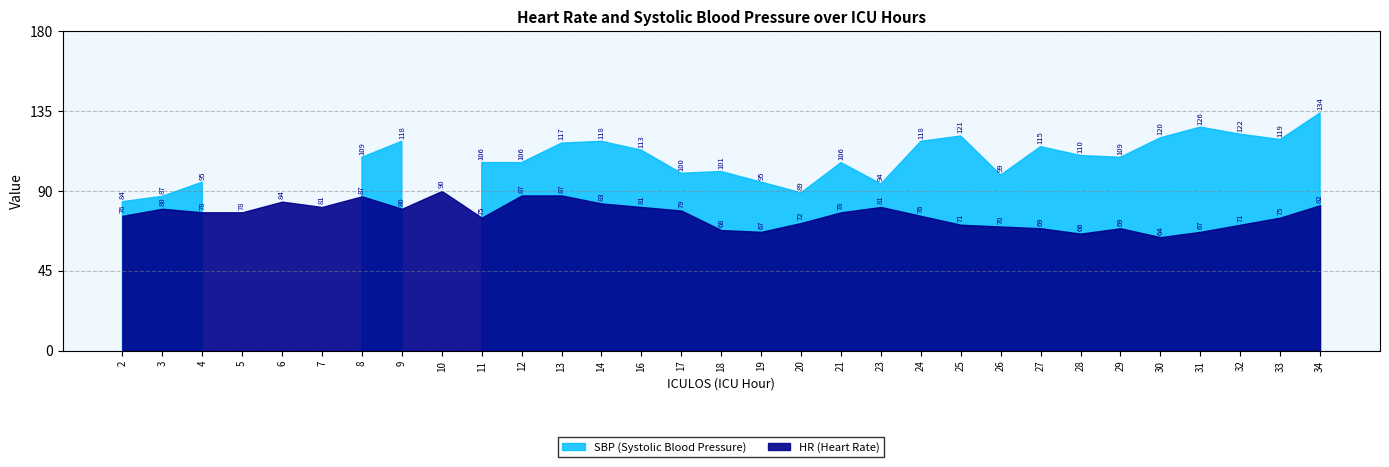

Which series has the widest spread of values?

SBP